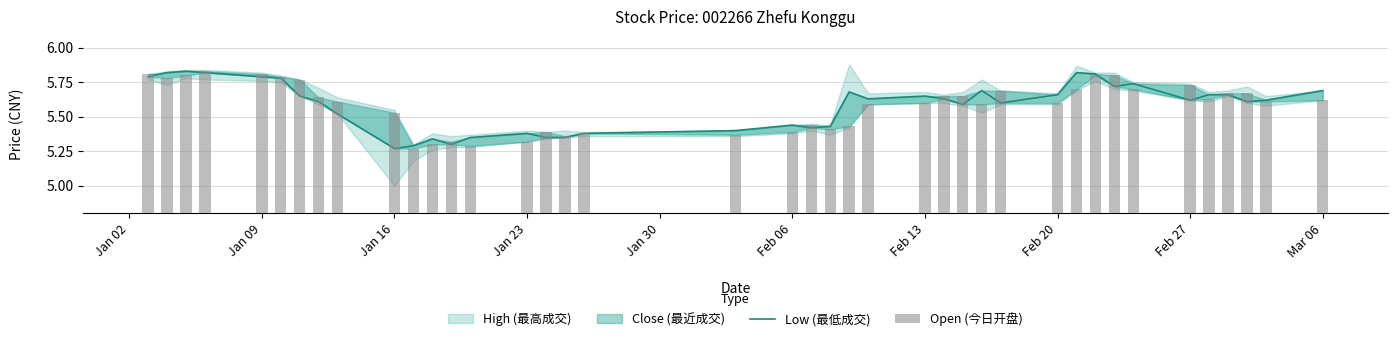

How many groups of bars are there?

40